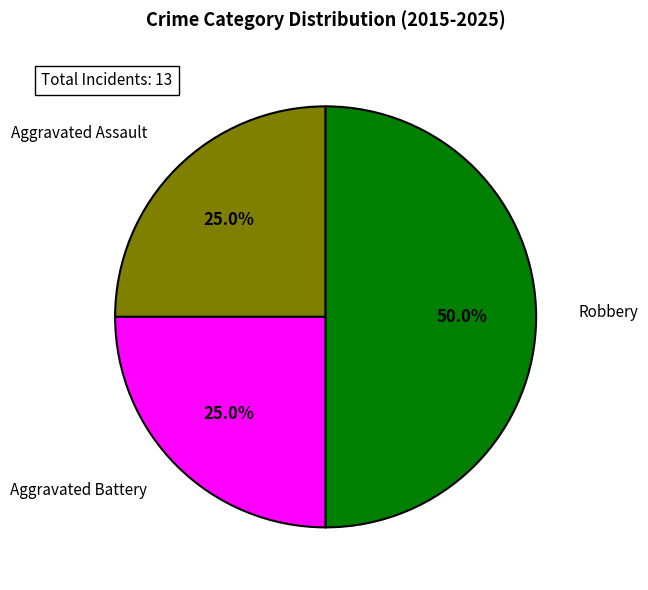

To the nearest percent, what is the difference between the largest and smallest slice percentages?

25%